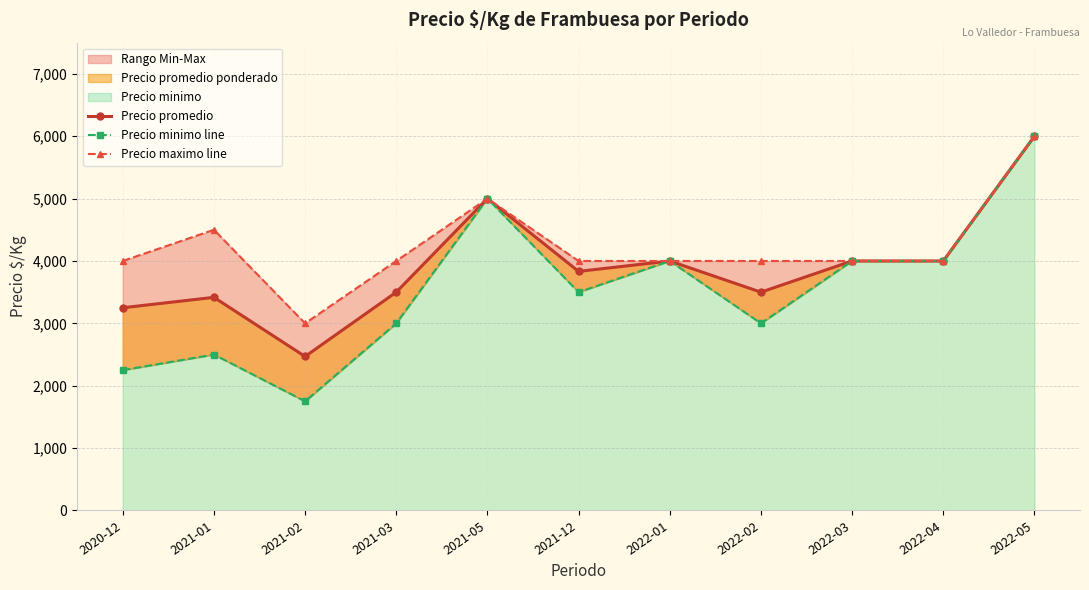

What is the total value across all series at 2020-12?

9500